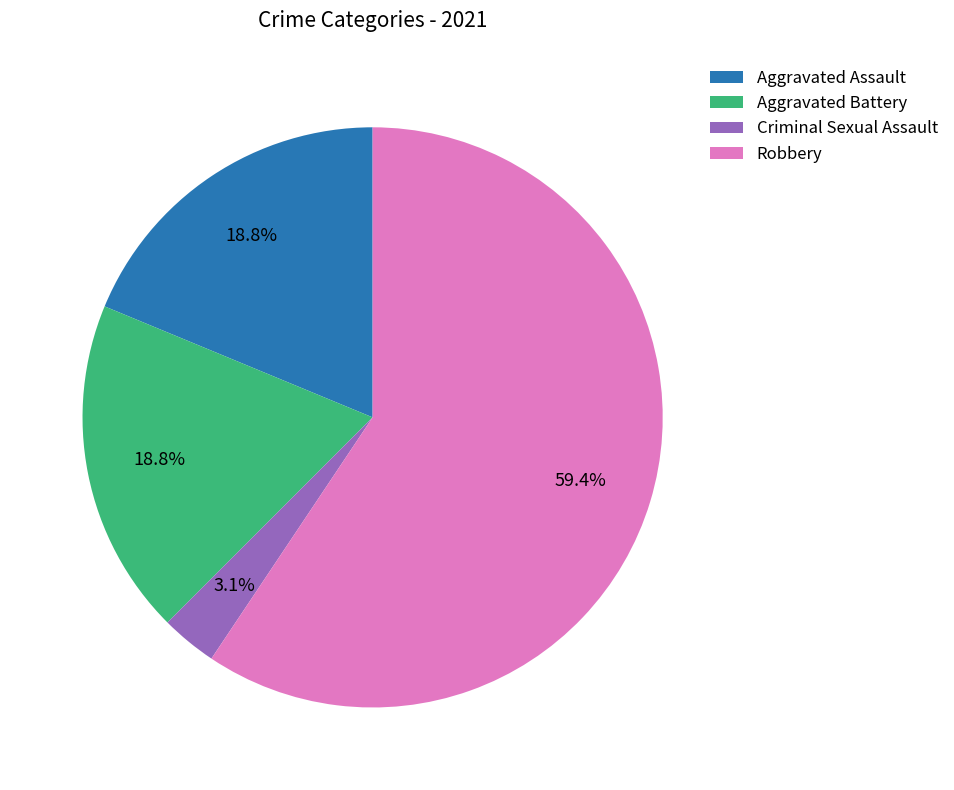

How many slices are in this pie chart?

4